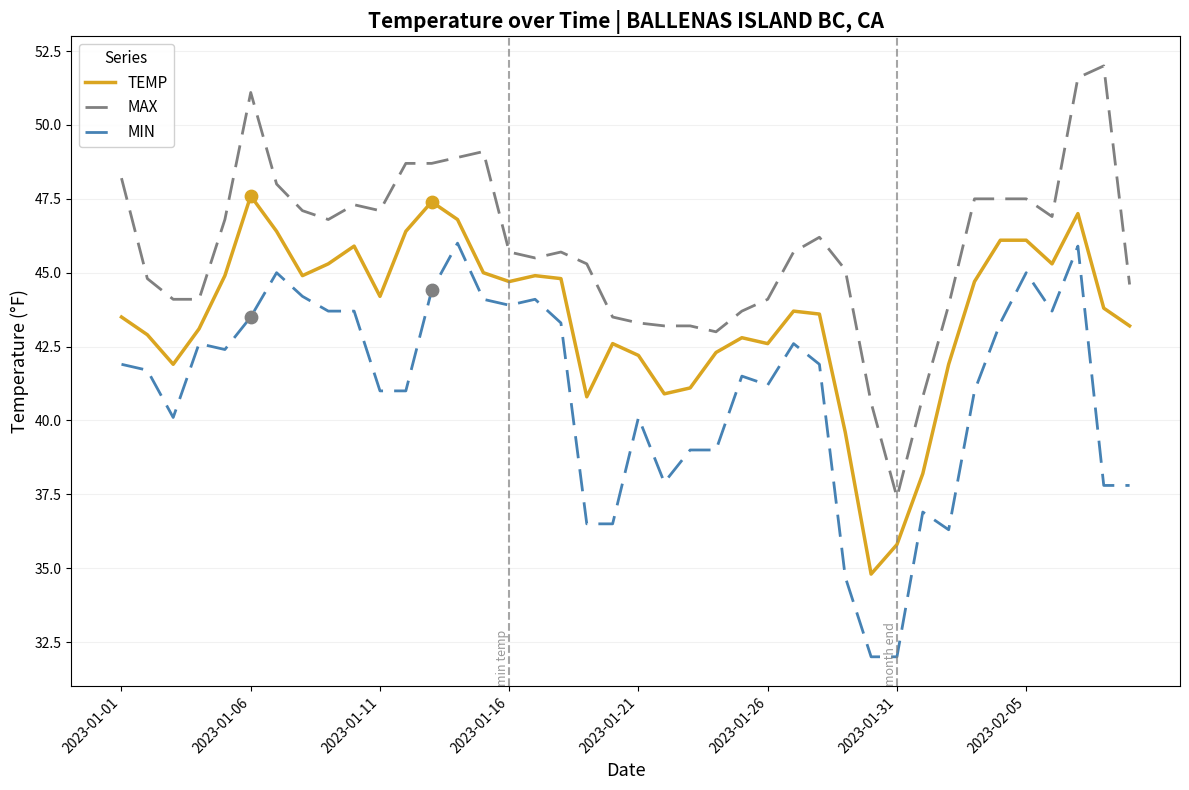

Which series has the largest total across all categories?

MAX